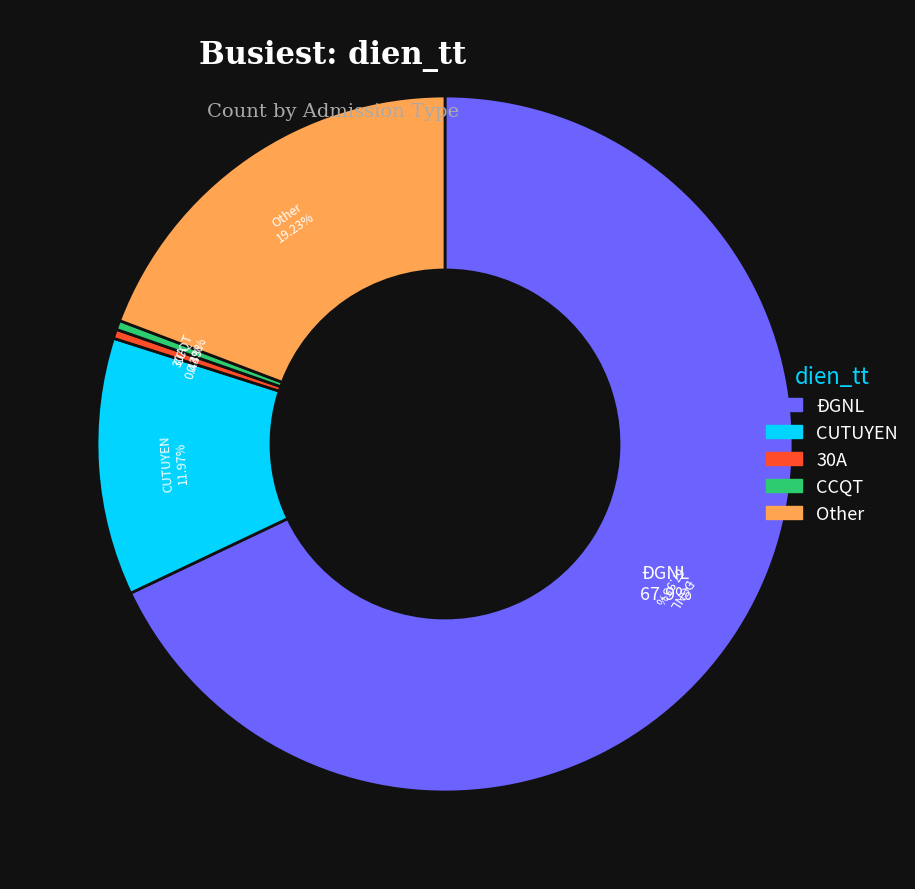

Rank the categories by value from highest to lowest.

ĐGNL, Other, CUTUYEN, 30A, CCQT